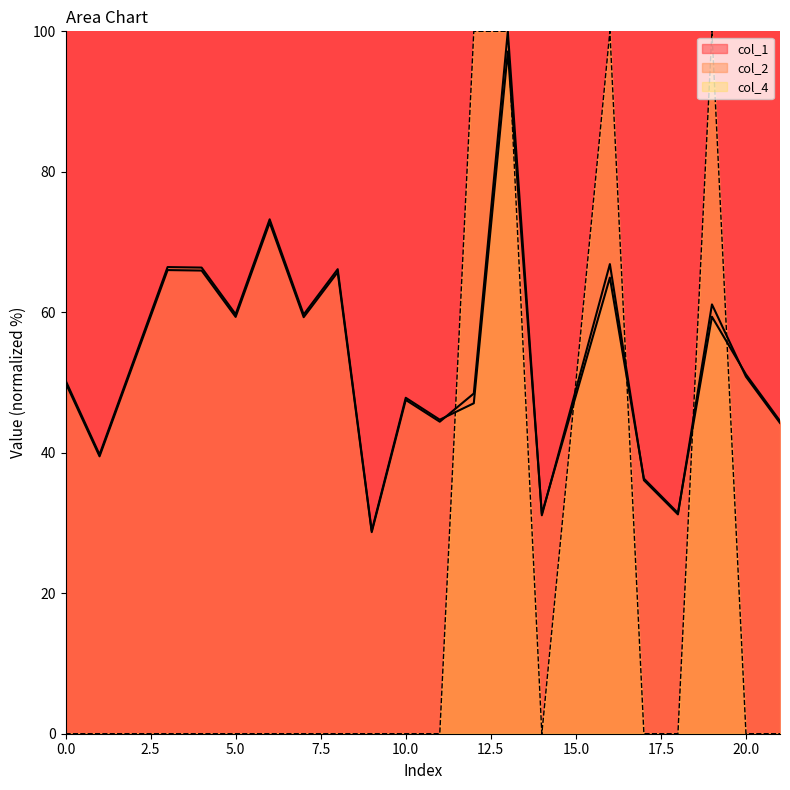

What value does the col_2 series have at 10?

47.8